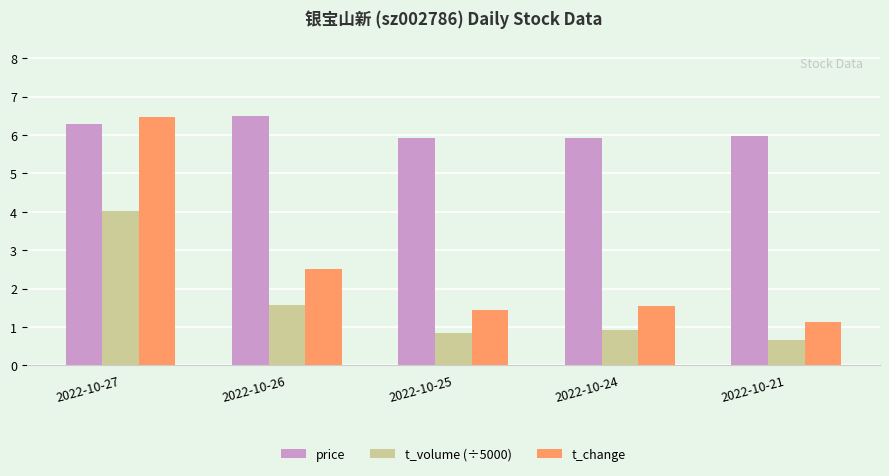

What is the spread (max minus min) of values at 2022-10-26?

4.9